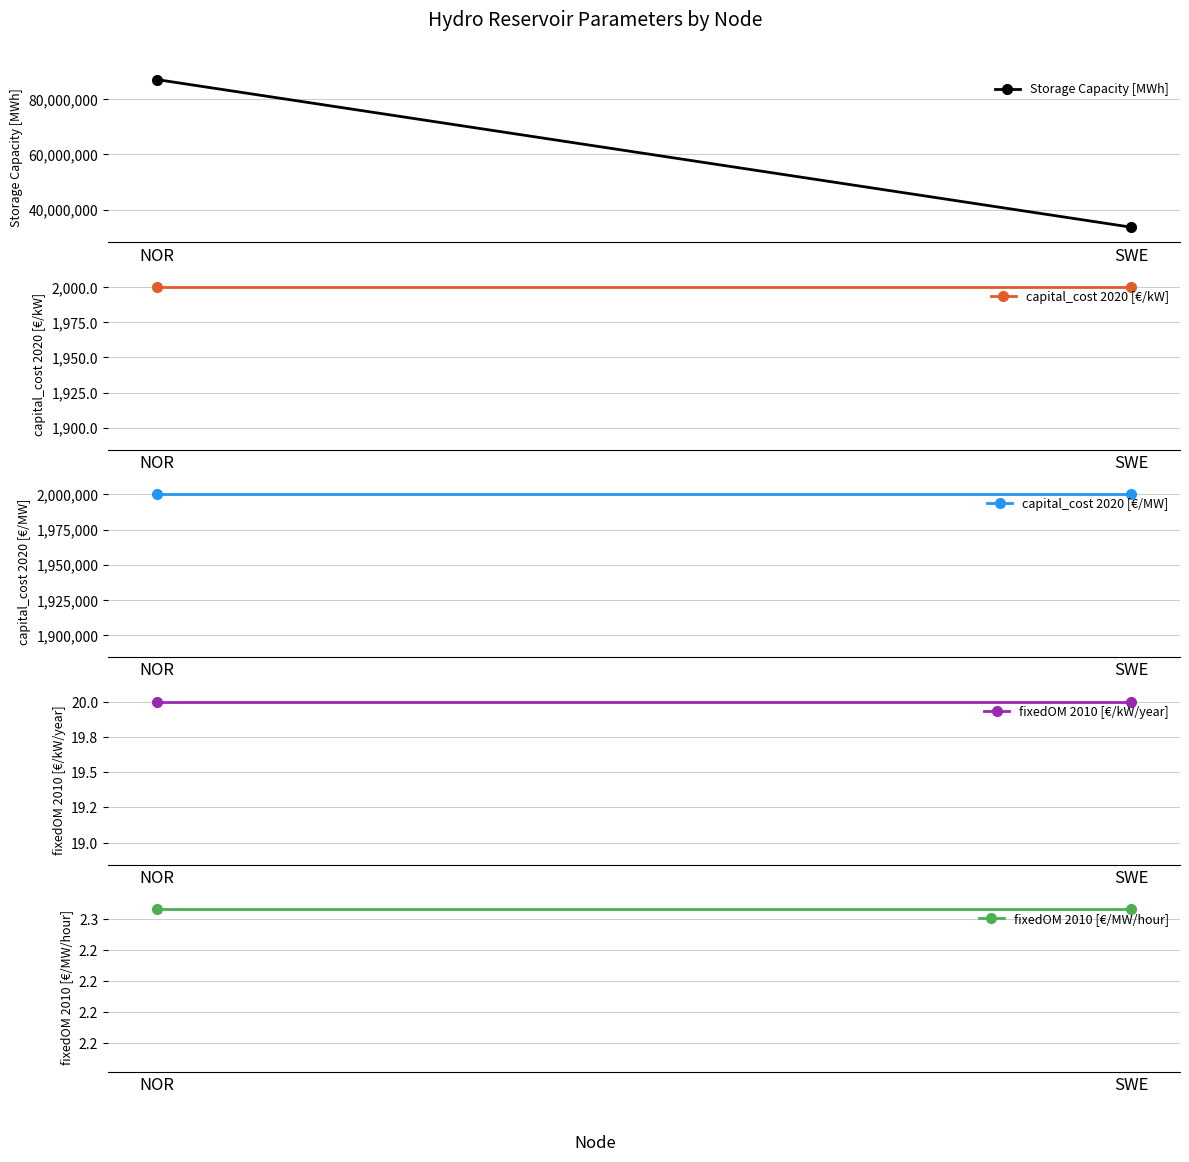

Is it true that Storage Capacity [MWh] equals 59270296.8 at NOR?

False